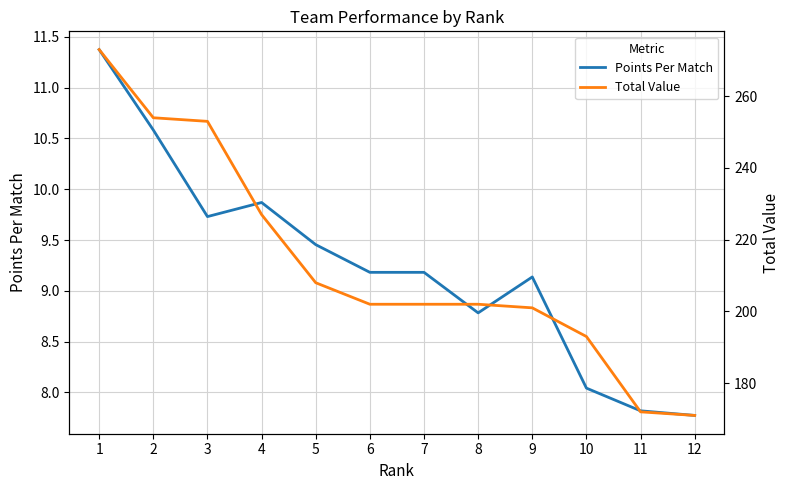

True or false: Points Per Match and Total Value intersect in this chart.

False